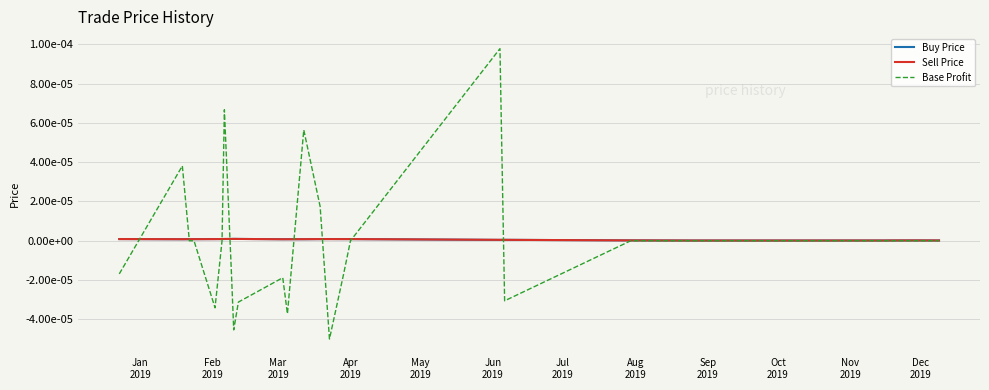

Does the chart display data point markers on the line(s)?

No